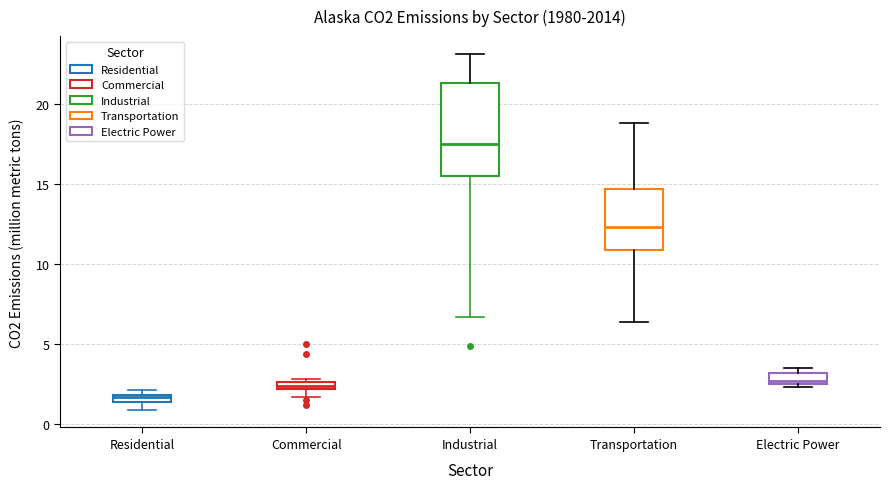

Which box is the tallest, from its lower edge to its upper edge?

Industrial